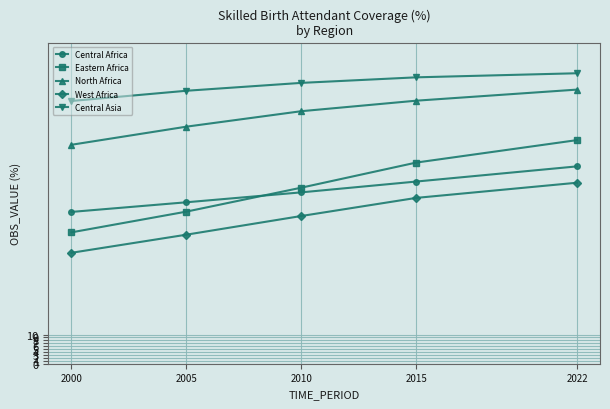

Between 2010 and 2015, which series saw the biggest shift?

Eastern Africa